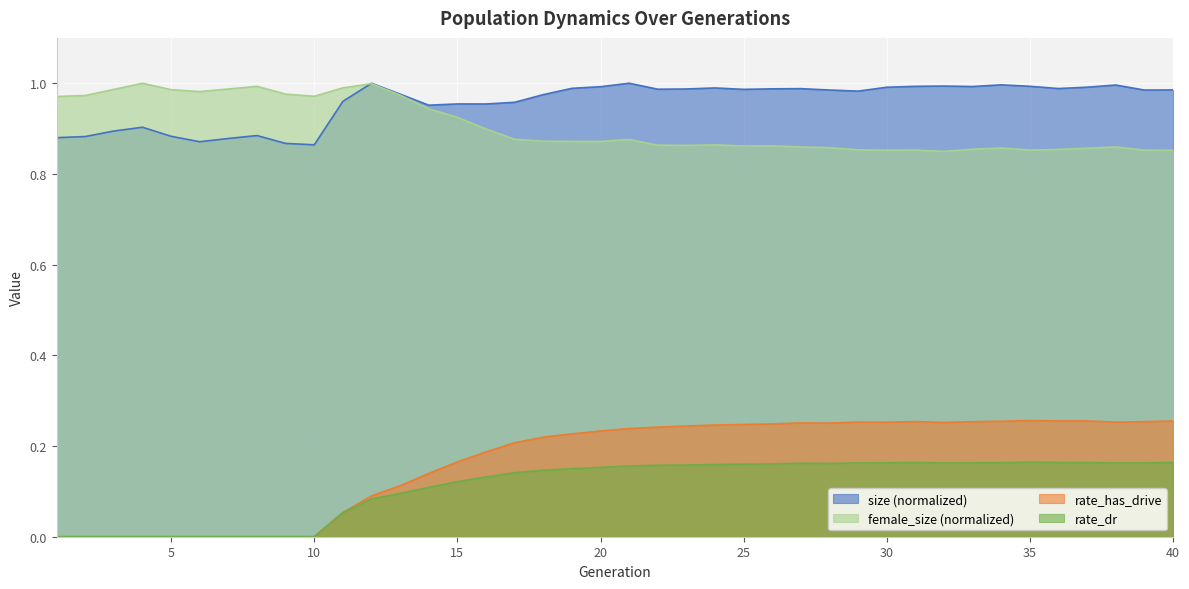

What is the sum of all female_size values?

36.2